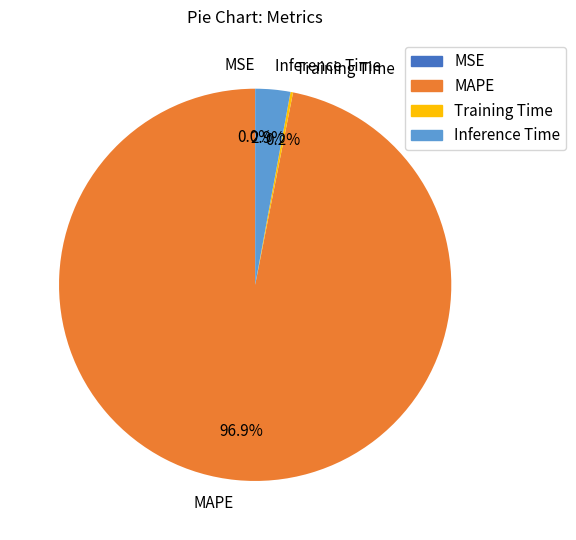

Is there any slice that represents more than half of the pie?

Yes